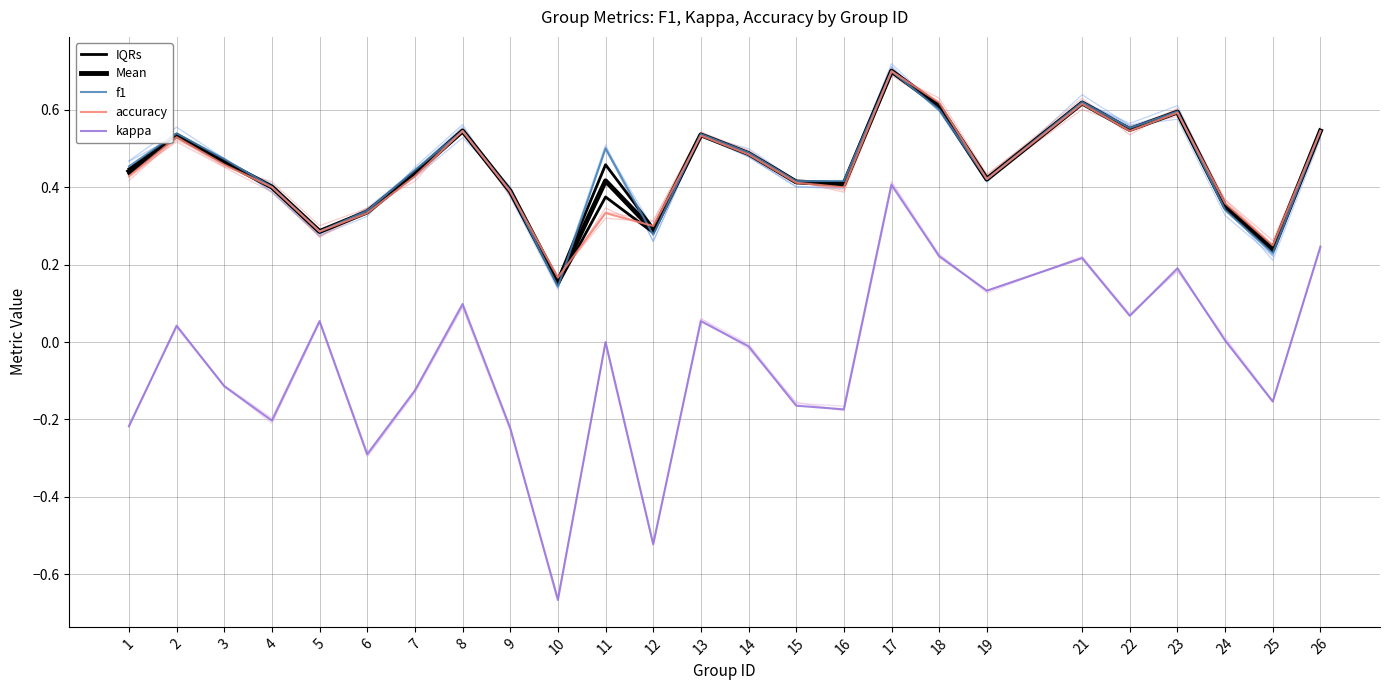

Which series changed the most between 2 and 6?

kappa